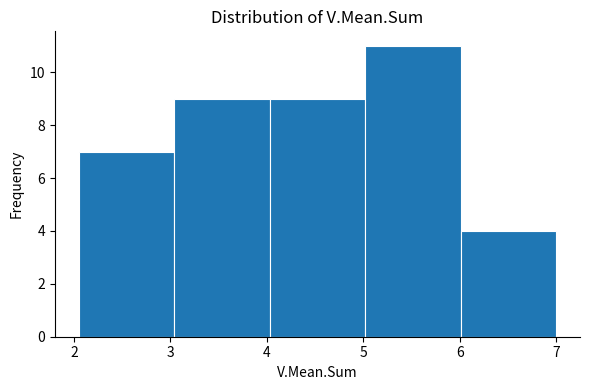

Over which range of the x-axis is the bar tallest?

5.02 to 6.01